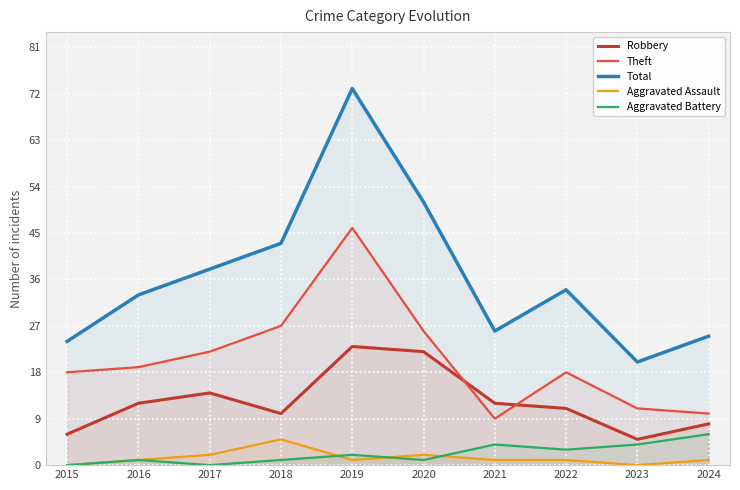

True or false: Robbery and Aggravated Assault intersect in this chart.

False